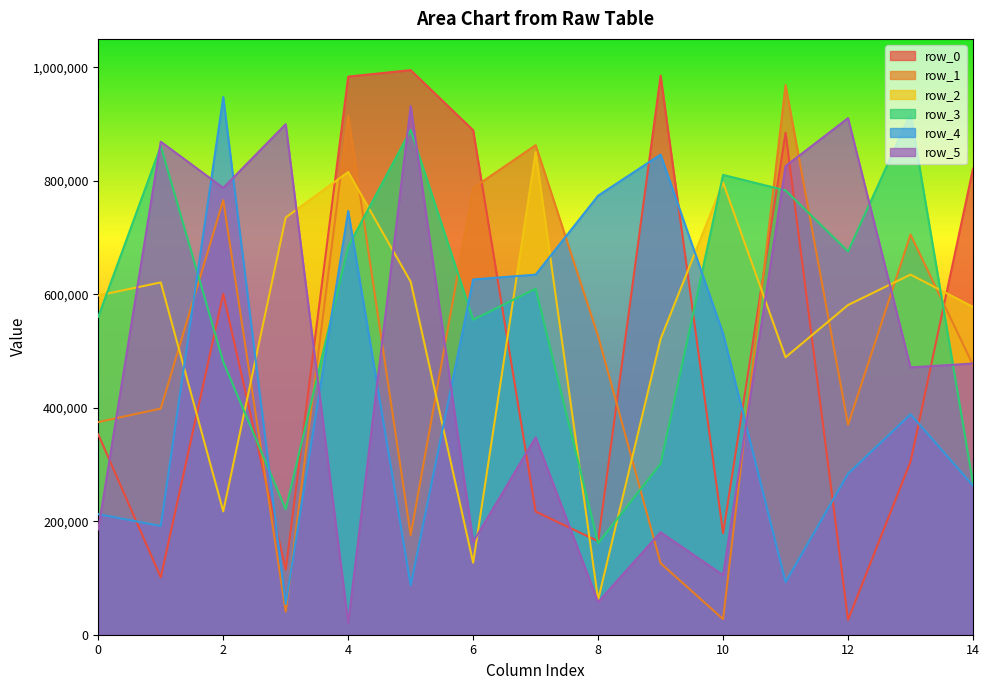

Between 3 and 11, which is larger?

11